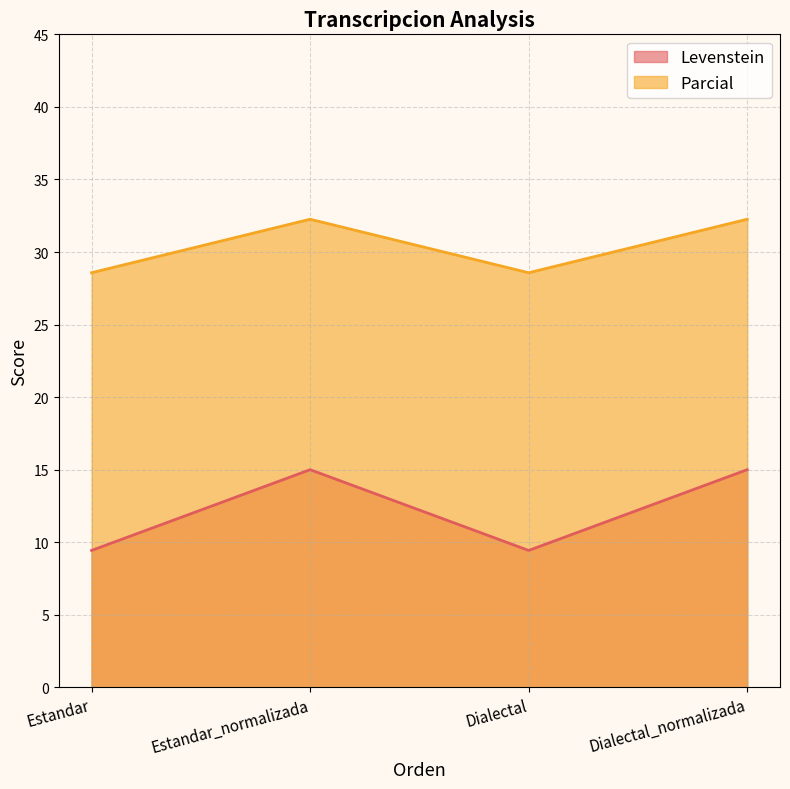

At which label is Levenstein closest to 12?

Estandar